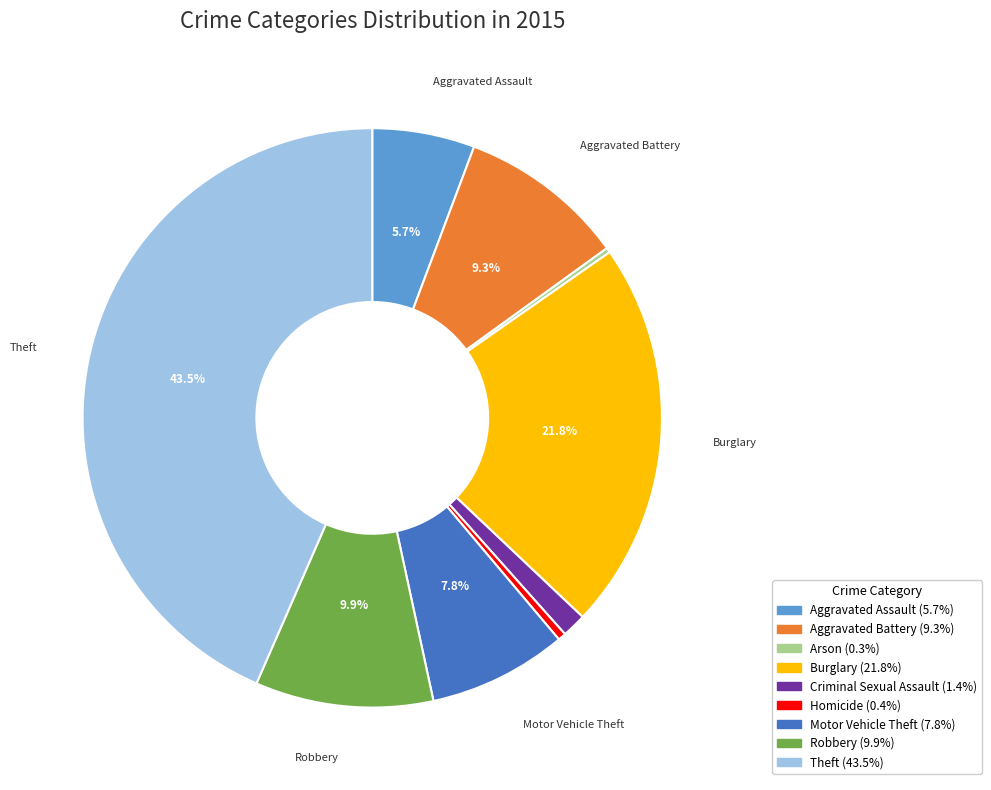

To the nearest percent, what is the average slice percentage?

11%